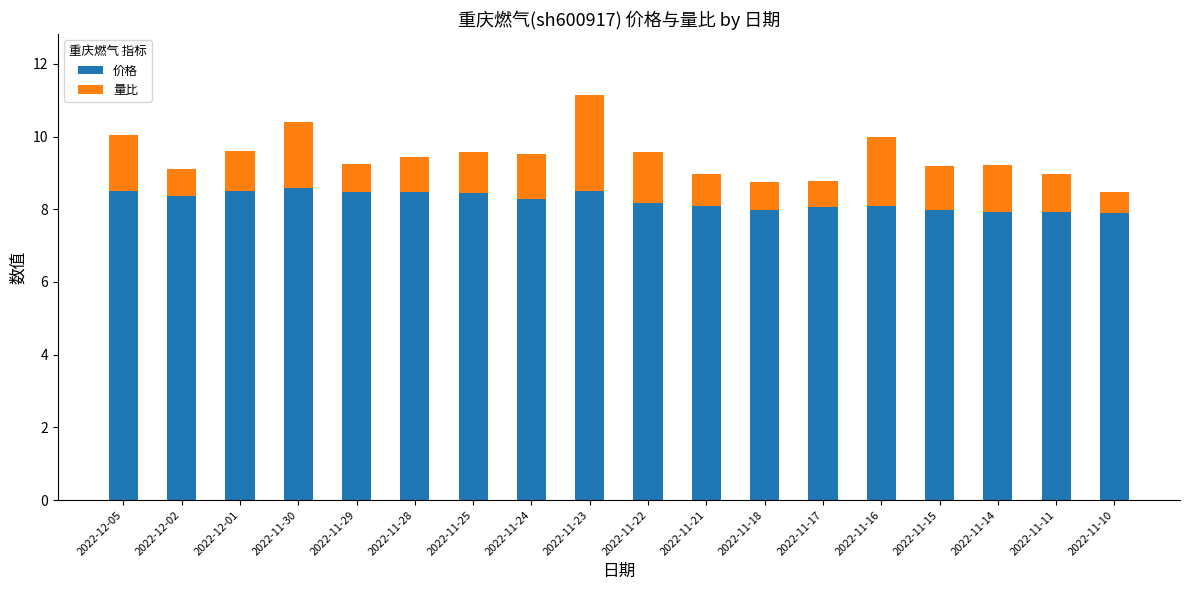

The value of 价格 at 2022-11-24 is 2.1. True or false?

False